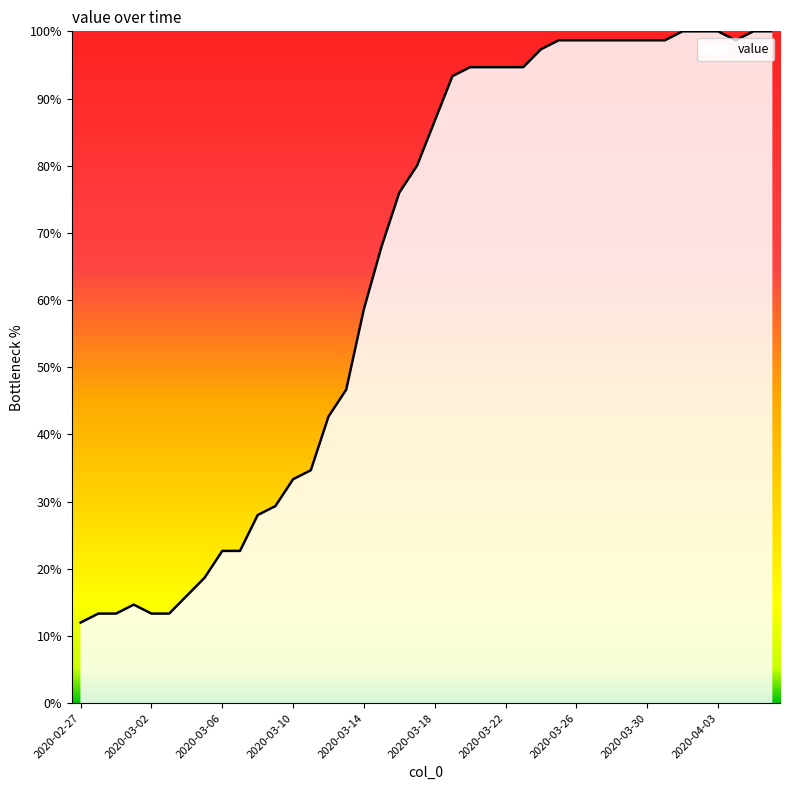

What is the smallest value displayed?

12.0